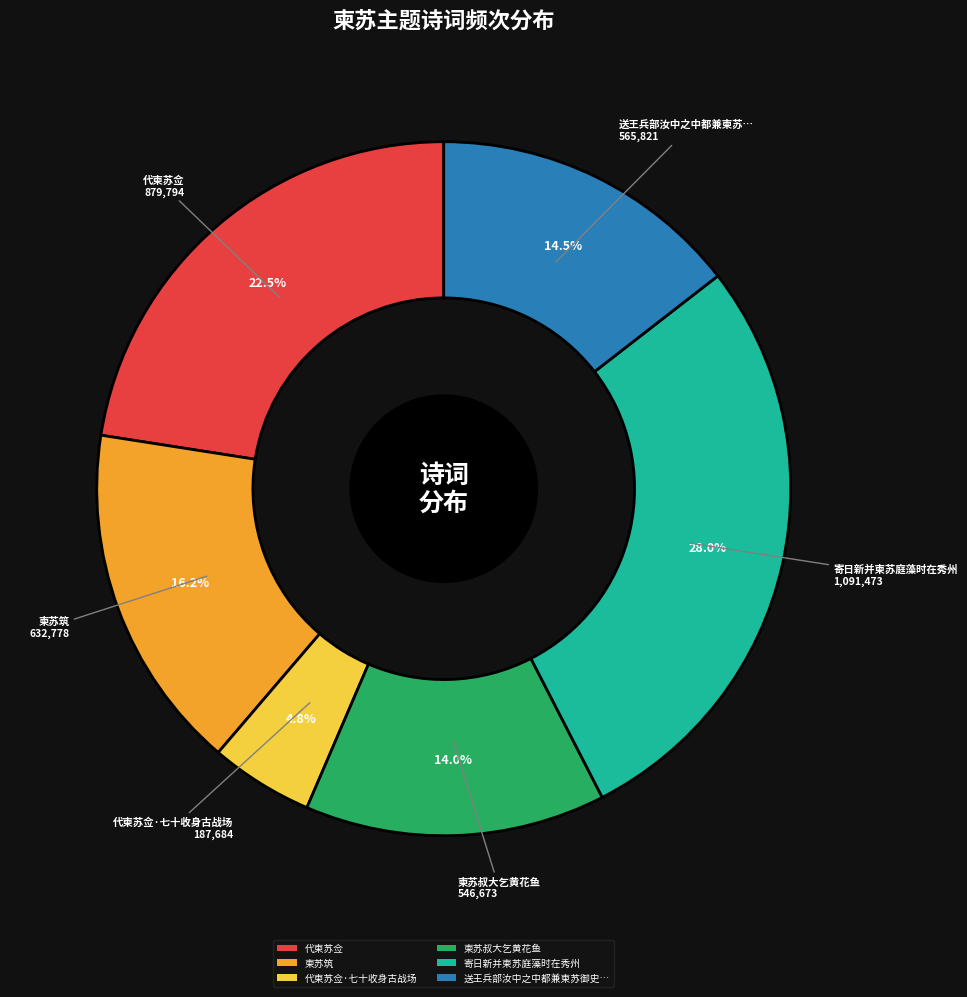

Does 柬苏筑 account for over 50% of the chart?

No